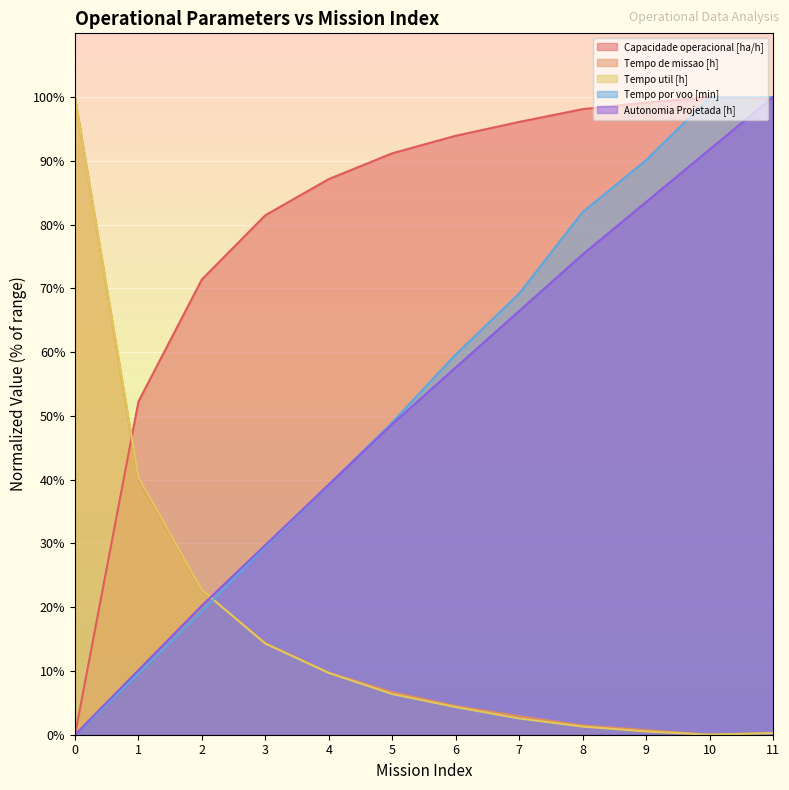

How many values in Autonomia Projetada [h] are above zero?

11